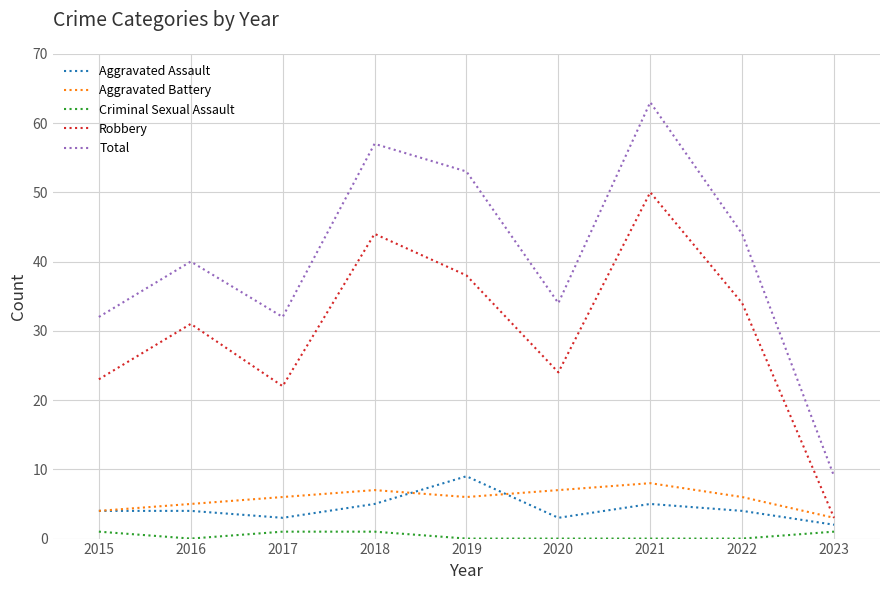

At which category does Robbery reach its first local peak?

2016